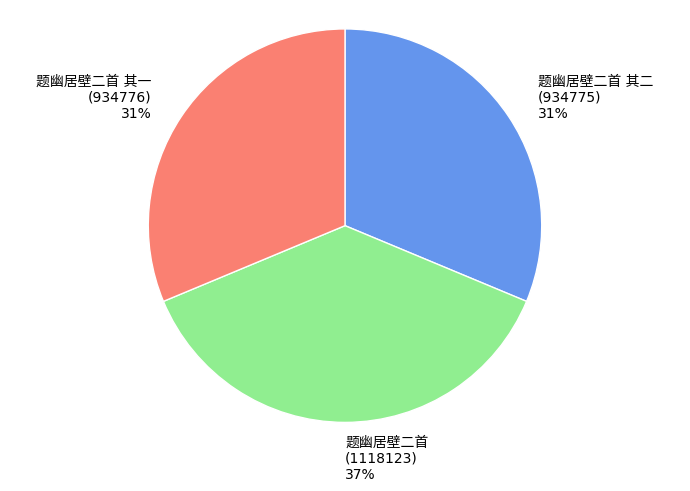

To the nearest percent, what is the average slice percentage?

33%